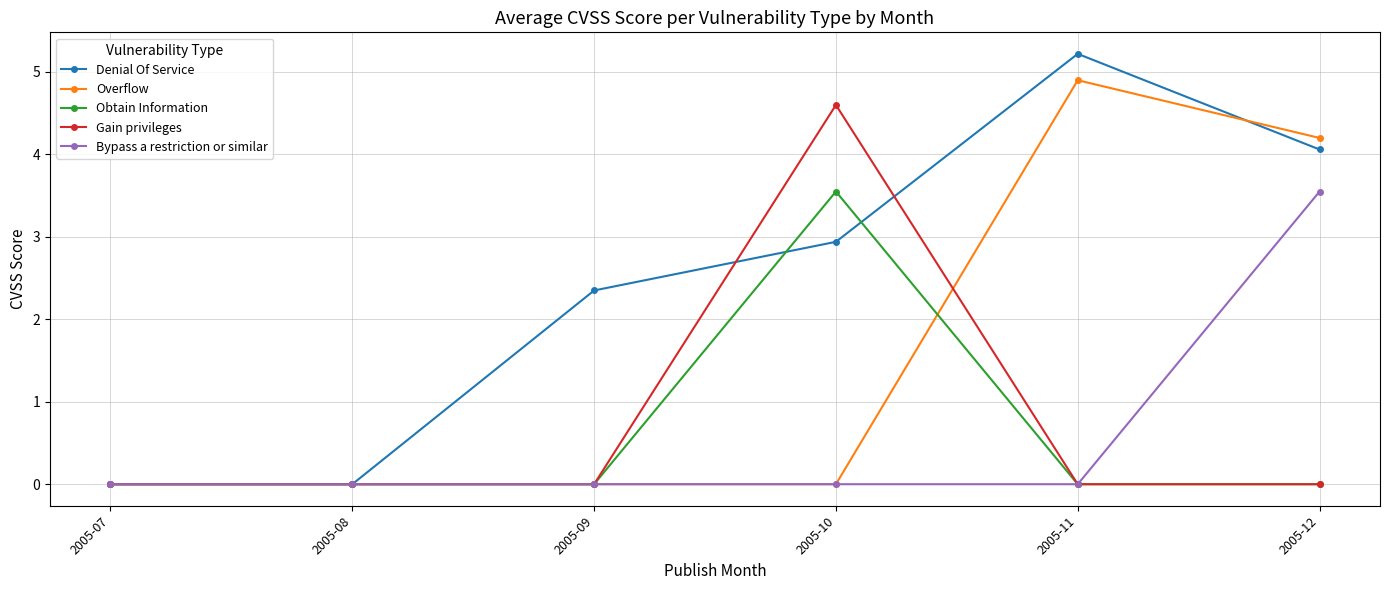

Does the chart display data point markers on the line(s)?

Yes